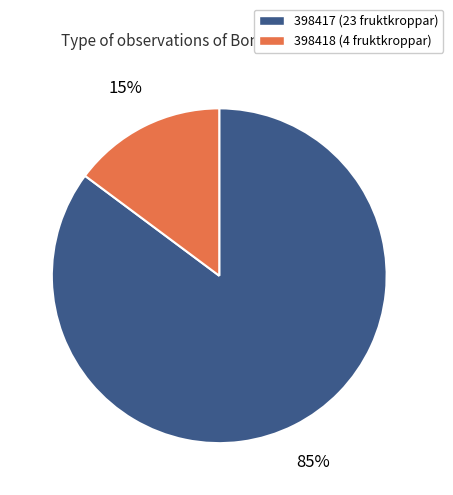

Is the sum of 398418 (4 fruktkroppar) and 398417 (23 fruktkroppar) greater than half?

Yes